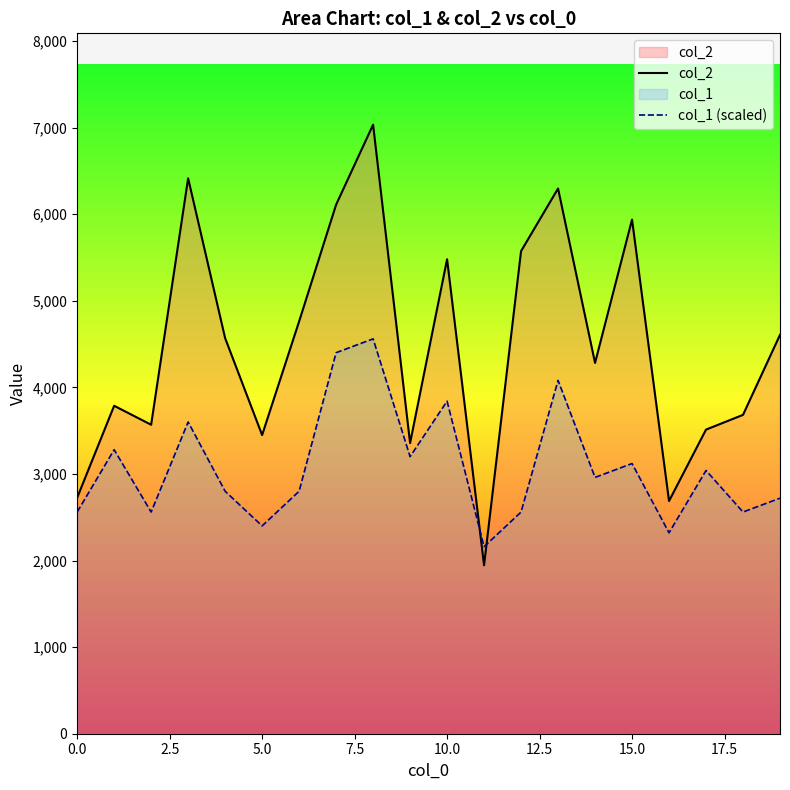

True or false: col_2 and col_1 (scaled) cross at least once.

True